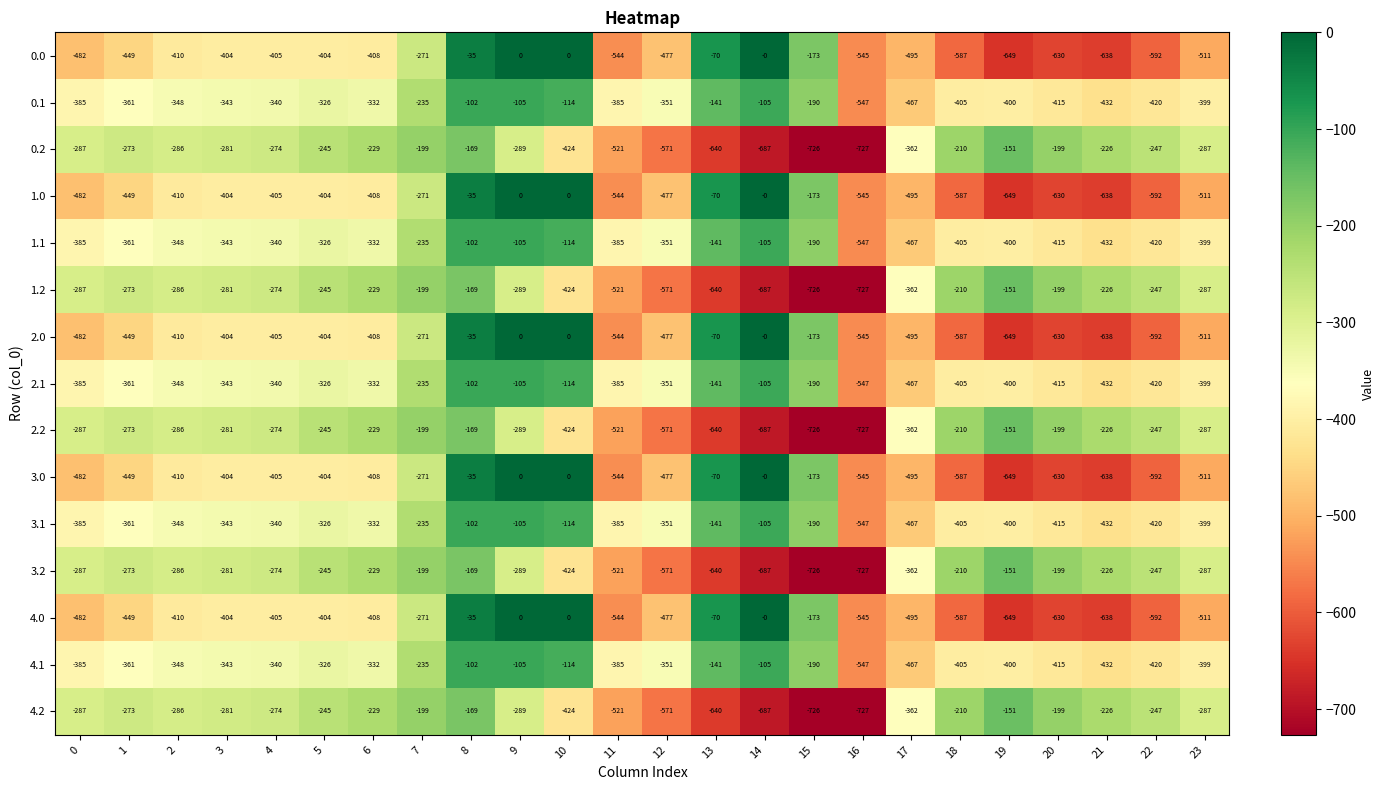

At which category is the sum across all series the highest?

8